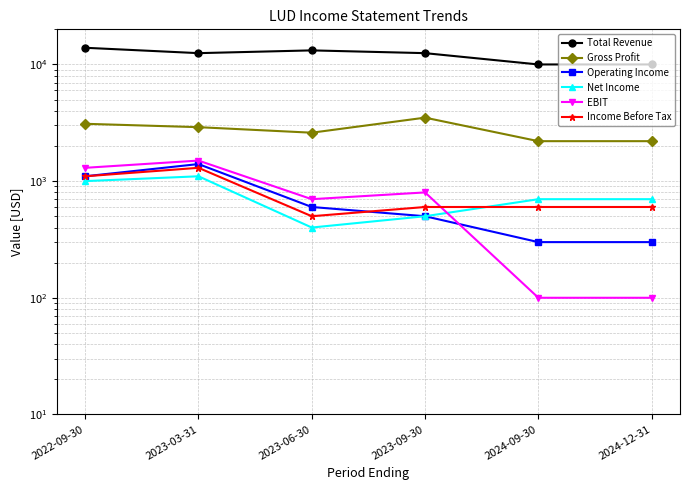

What is the maximum value shown in the chart?

13900